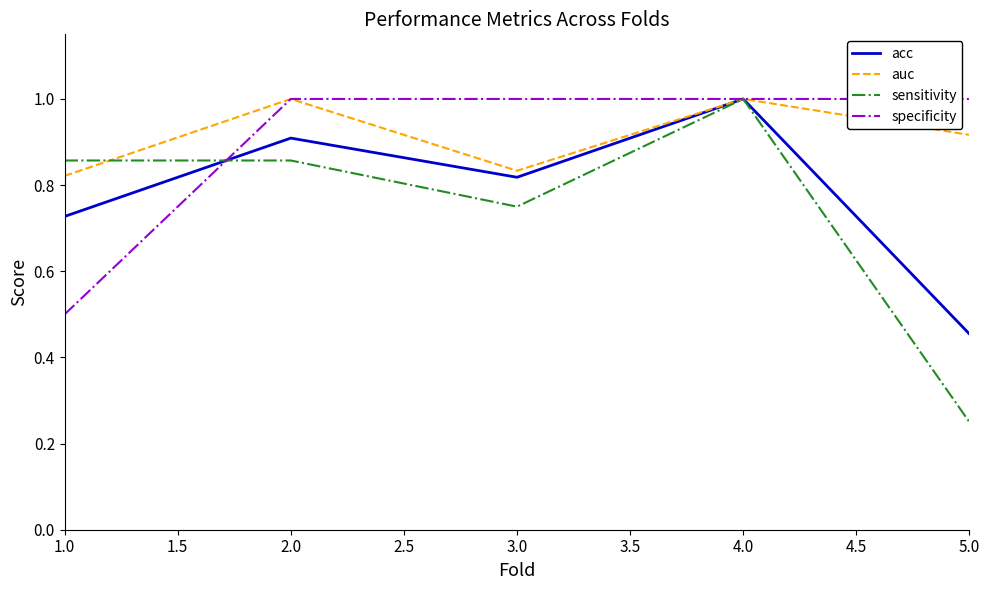

At which label does acc reach its peak?

4.0